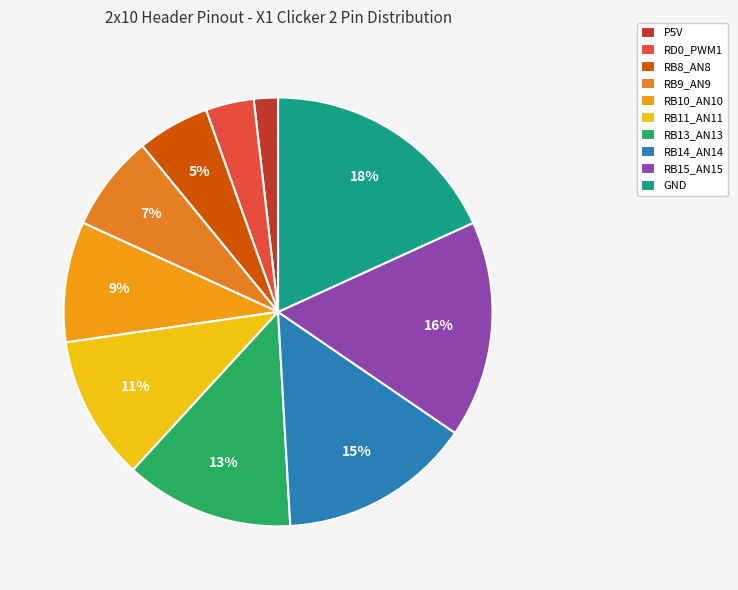

Rank the categories by value from lowest to highest.

P5V, RD0_PWM1, RB8_AN8, RB9_AN9, RB10_AN10, RB11_AN11, RB13_AN13, RB14_AN14, RB15_AN15, GND